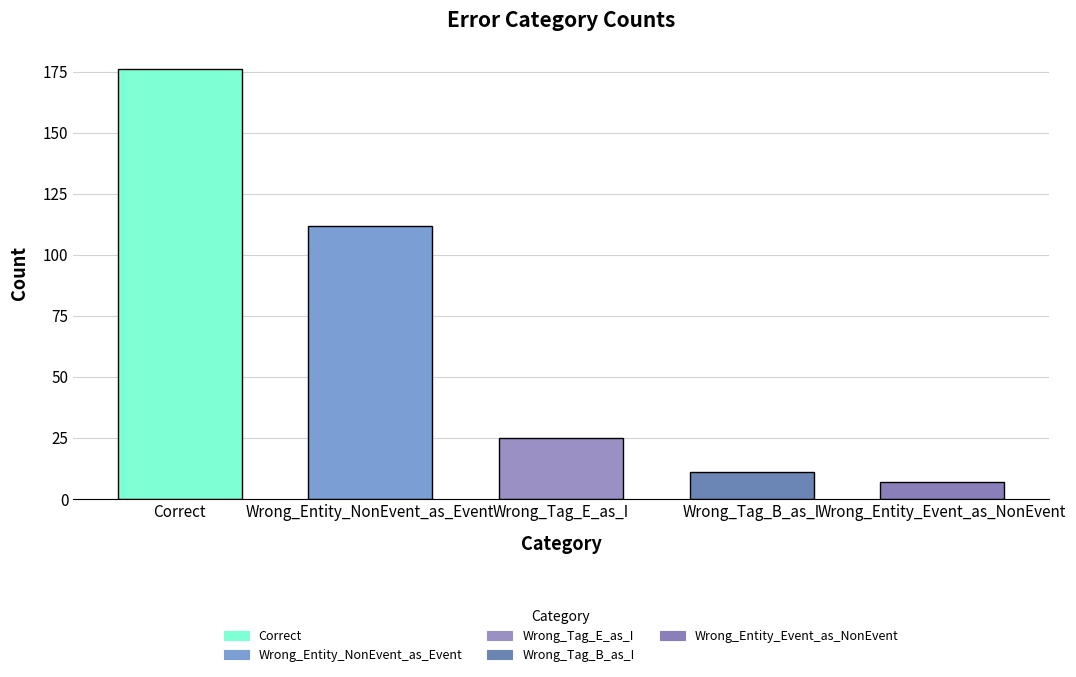

What is the label of the 3rd bar from the right?

Wrong_Tag_E_as_I